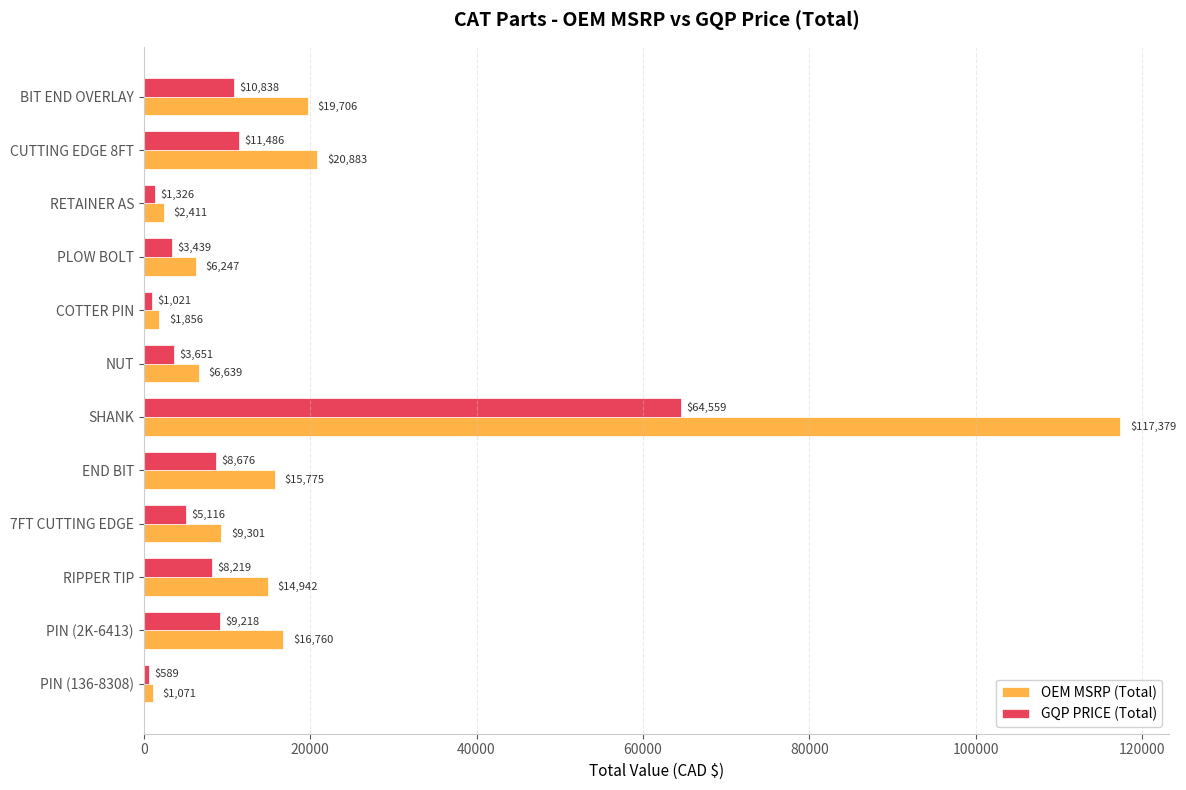

How many values in the GQP PRICE (Total) series are below 8218?

6